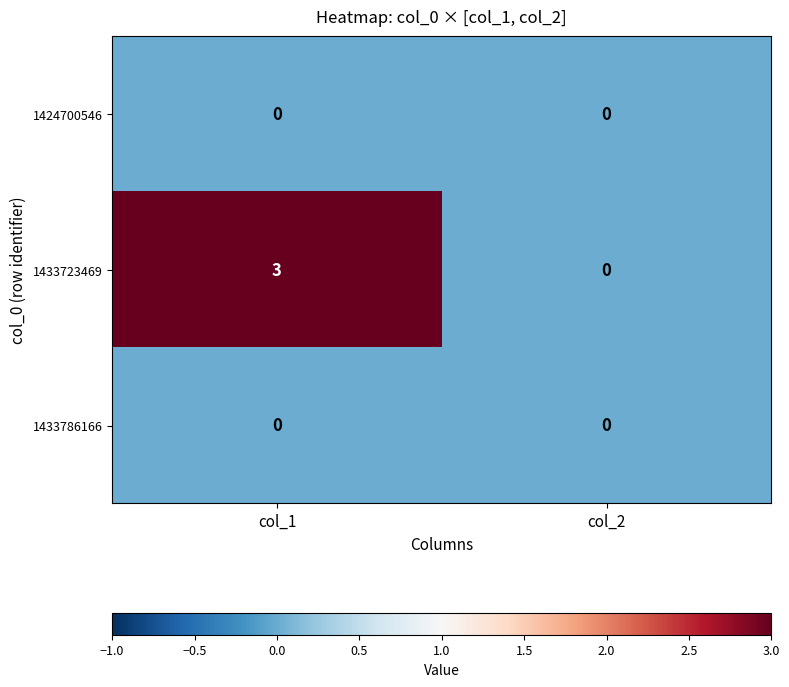

List the labels in order of 1433723469 value, smallest first.

col_2, col_1